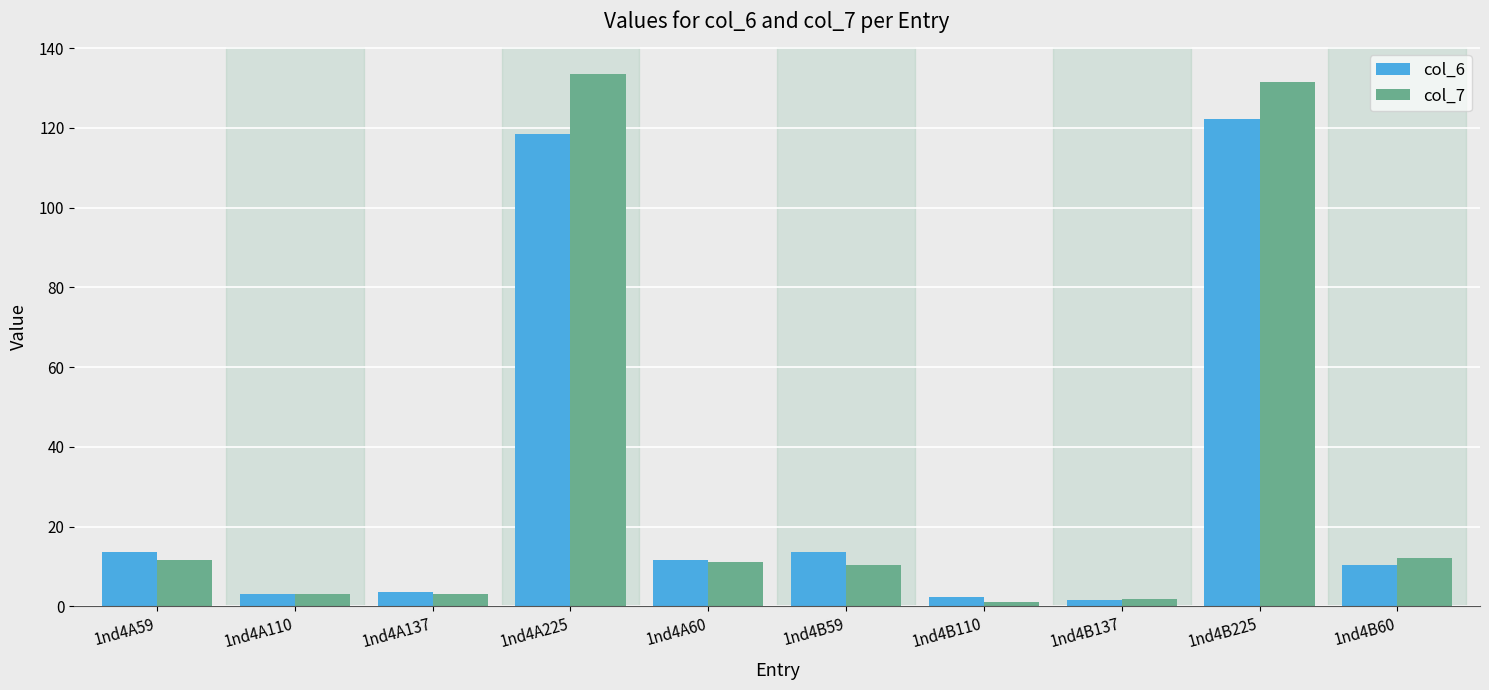

Is the value of col_7 at 1nd4B137 greater than the value of col_6 at 1nd4B59?

No